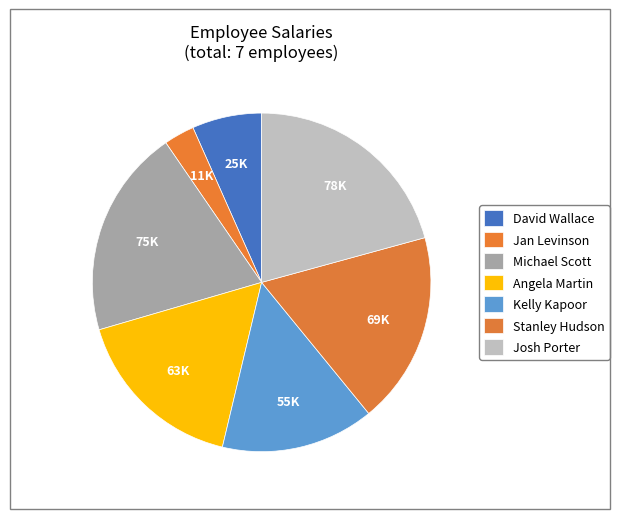

What percentage is the Angela Martin slice, to the nearest percent?

17%